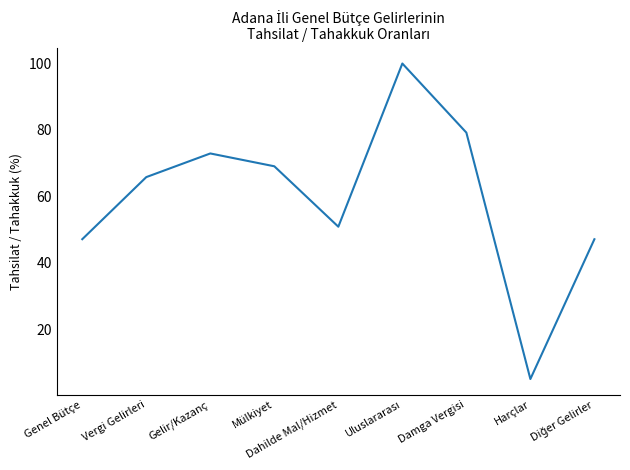

The value at Vergi Gelirleri is 65.8. True or false?

True